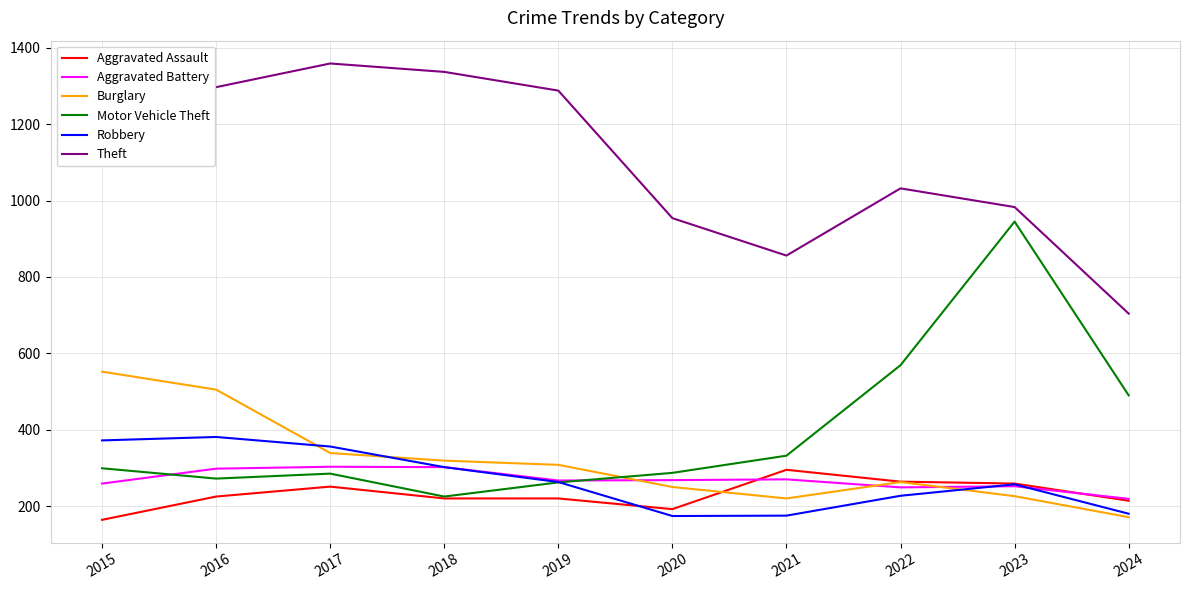

What is the sum of all Motor Vehicle Theft values?

3966